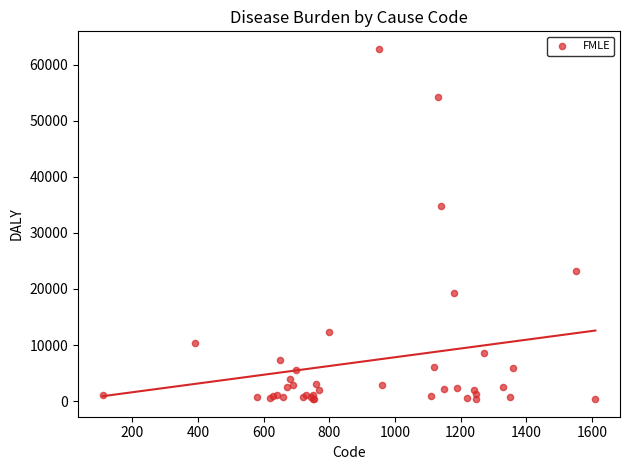

What Y value in the scatter plot is closest to 31576?

34748.1